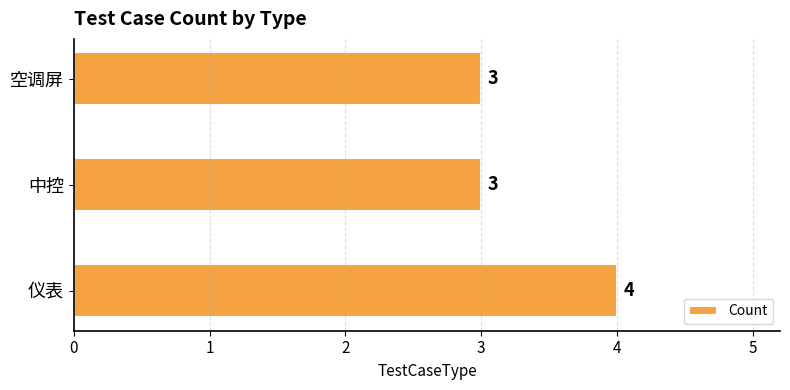

Reading top to bottom, transcribe all the data shown in this chart.

空调屏=3	中控=3	仪表=4